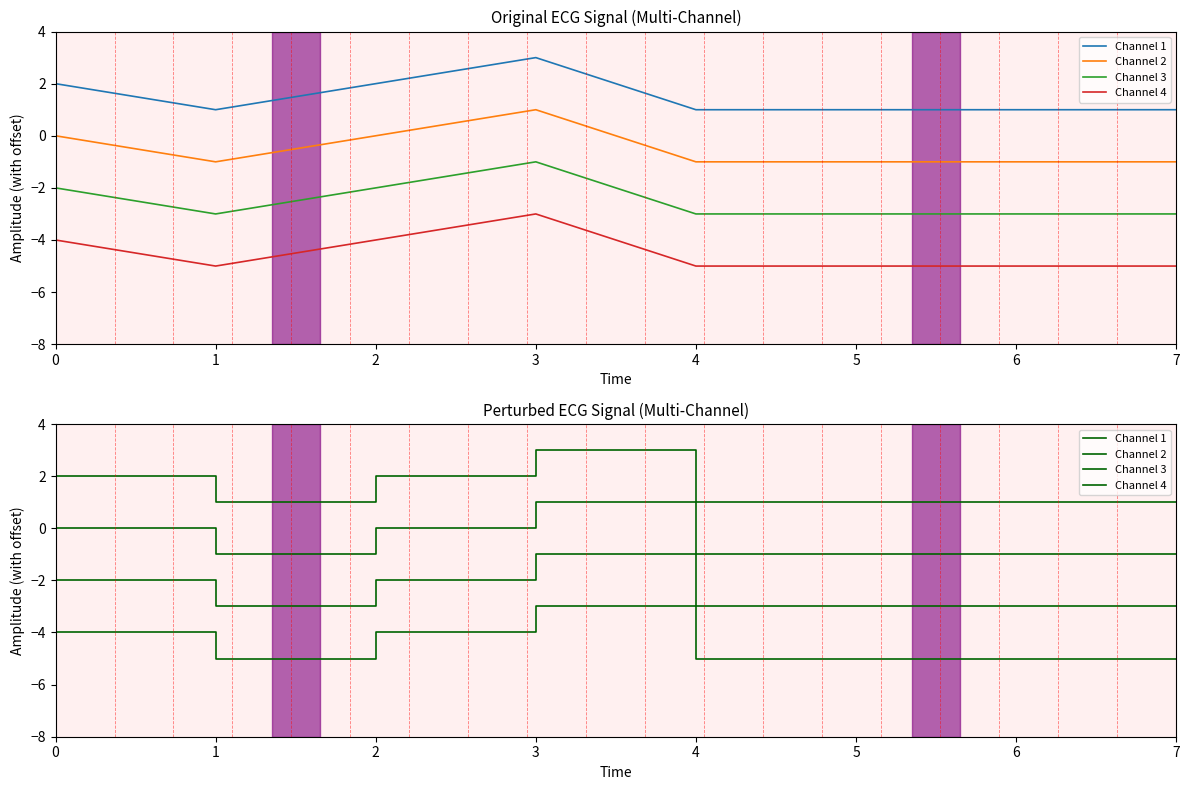

How many interior local peaks does the Channel 4 series have?

1